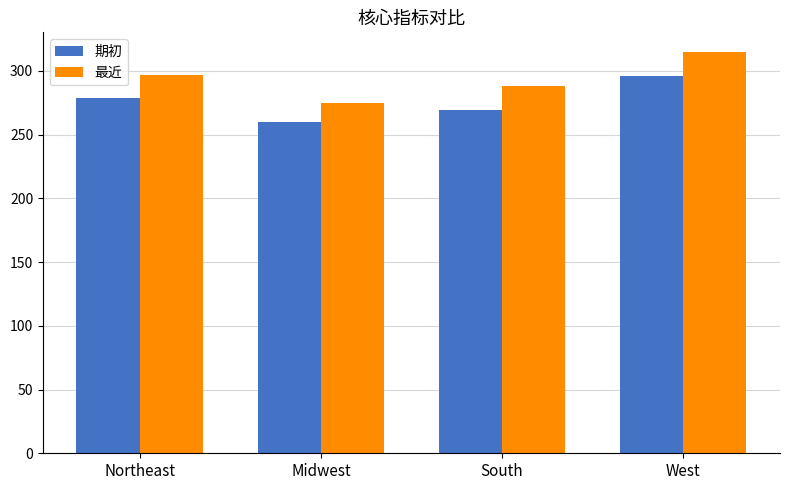

What is the sum of all 期初 values?

1103.8